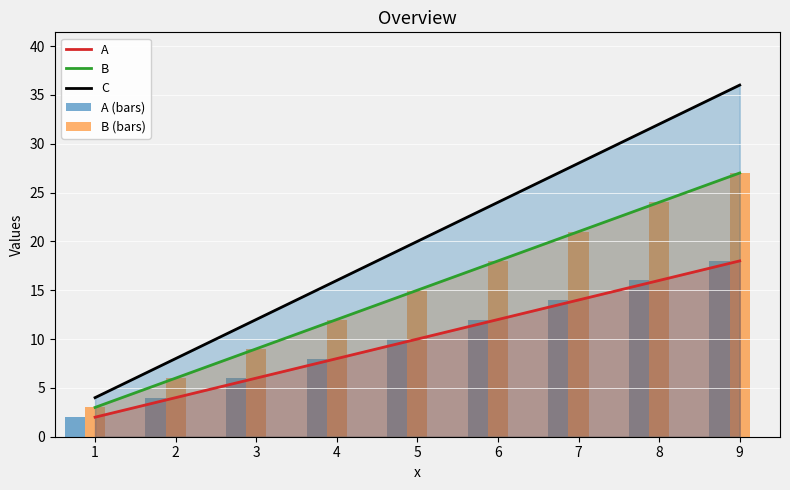

What is the highest value of the B (bars) series?

27